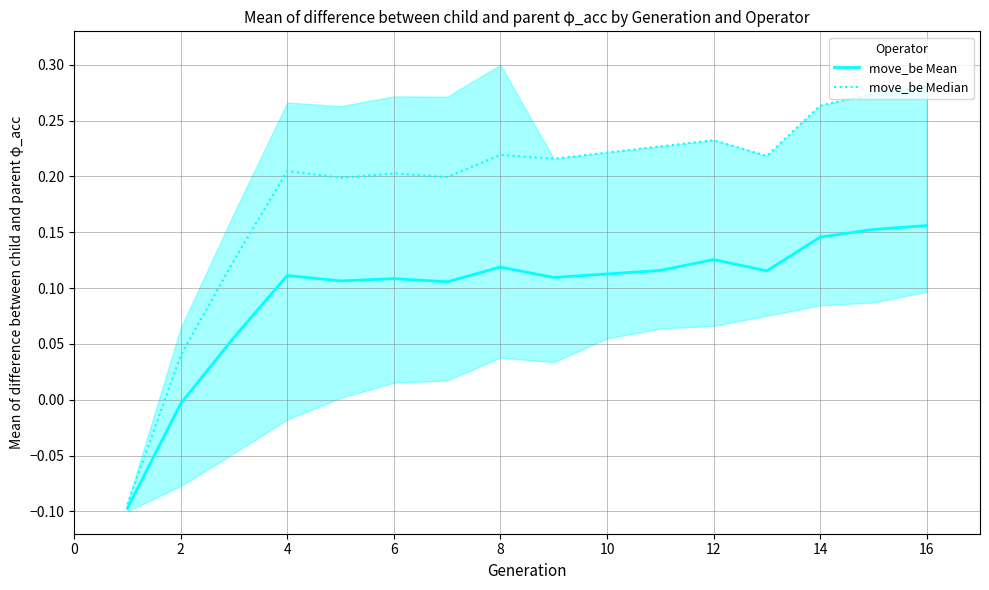

How many positive values does the move_be Mean series have?

14